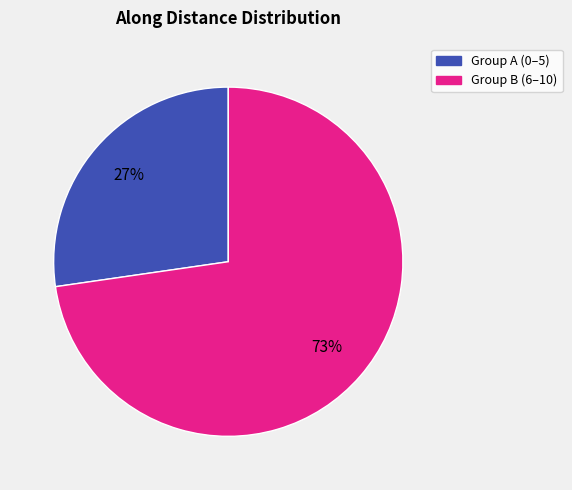

Is there any slice that represents more than half of the pie?

Yes